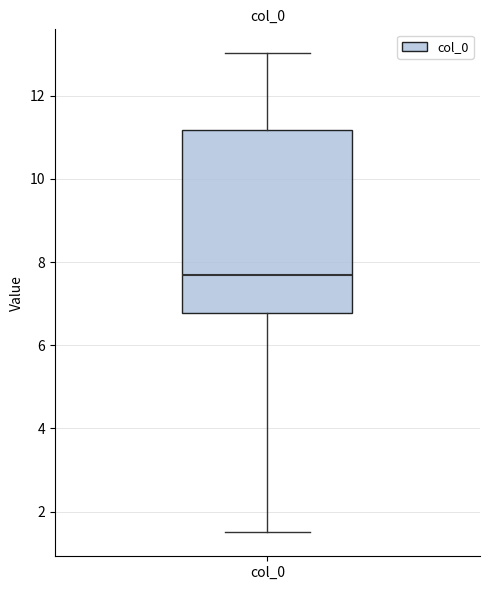

Read this box plot against the y-axis: the position of the median line, the range covered by the box, and the ends of both whiskers. The values are not printed on the chart, so give them approximately, as read against the axis.

median 7.6, box 6.8 to 11.2, whiskers 1.6 to 13.0